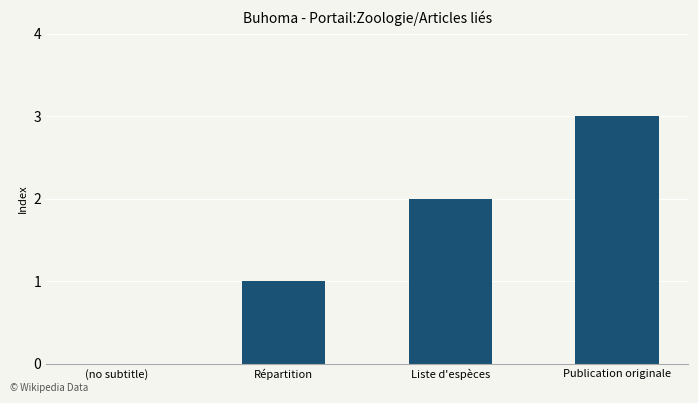

What is the sum of the values at Liste d'espèces and Répartition?

3